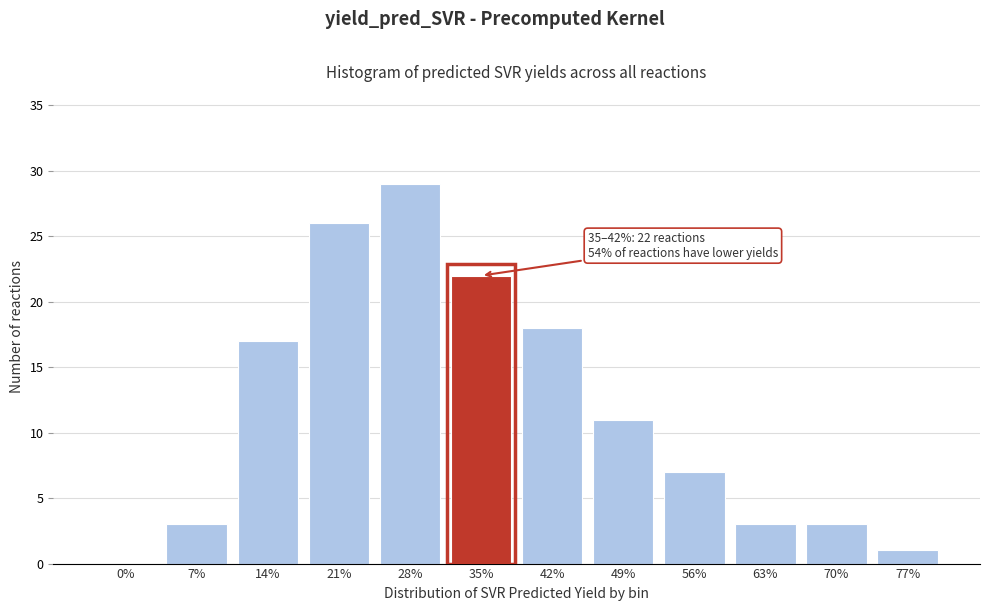

Reading left to right, list all the values displayed in this chart.

0%=0	7%=3	14%=17	21%=26	28%=29	35%=22	42%=18	49%=11	56%=7	63%=3	70%=3	77%=1